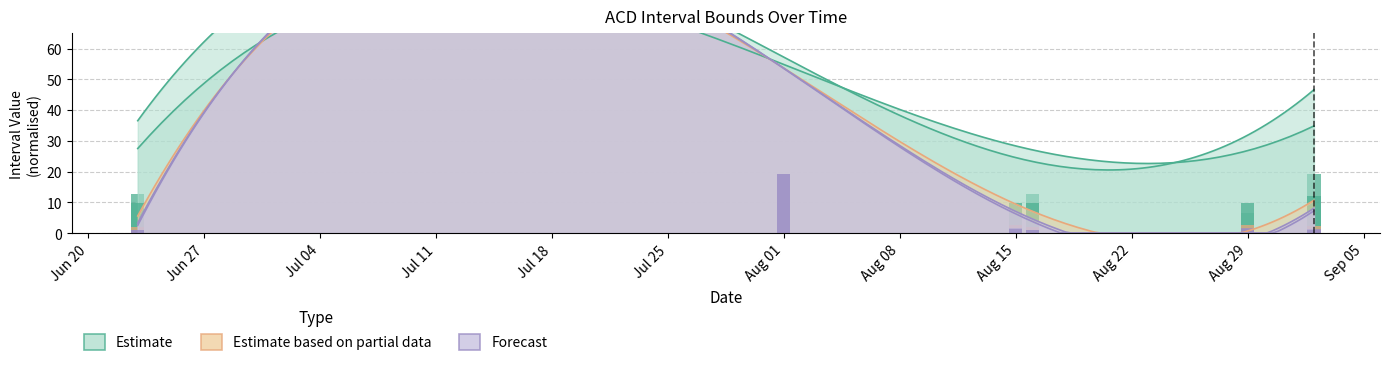

What is the difference between the IntervalUpperBound5 values at 2016-09-02 and 2016-08-29?

2.4